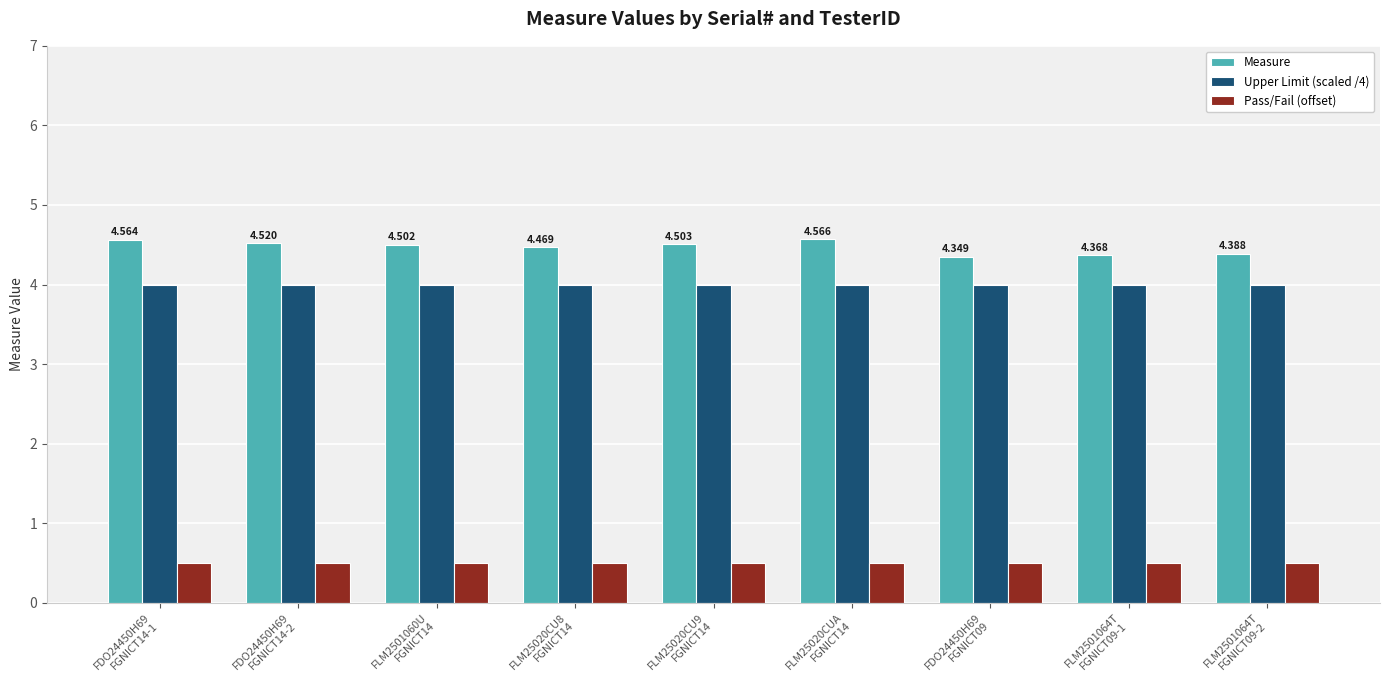

Which series has the largest range (max minus min)?

Measure